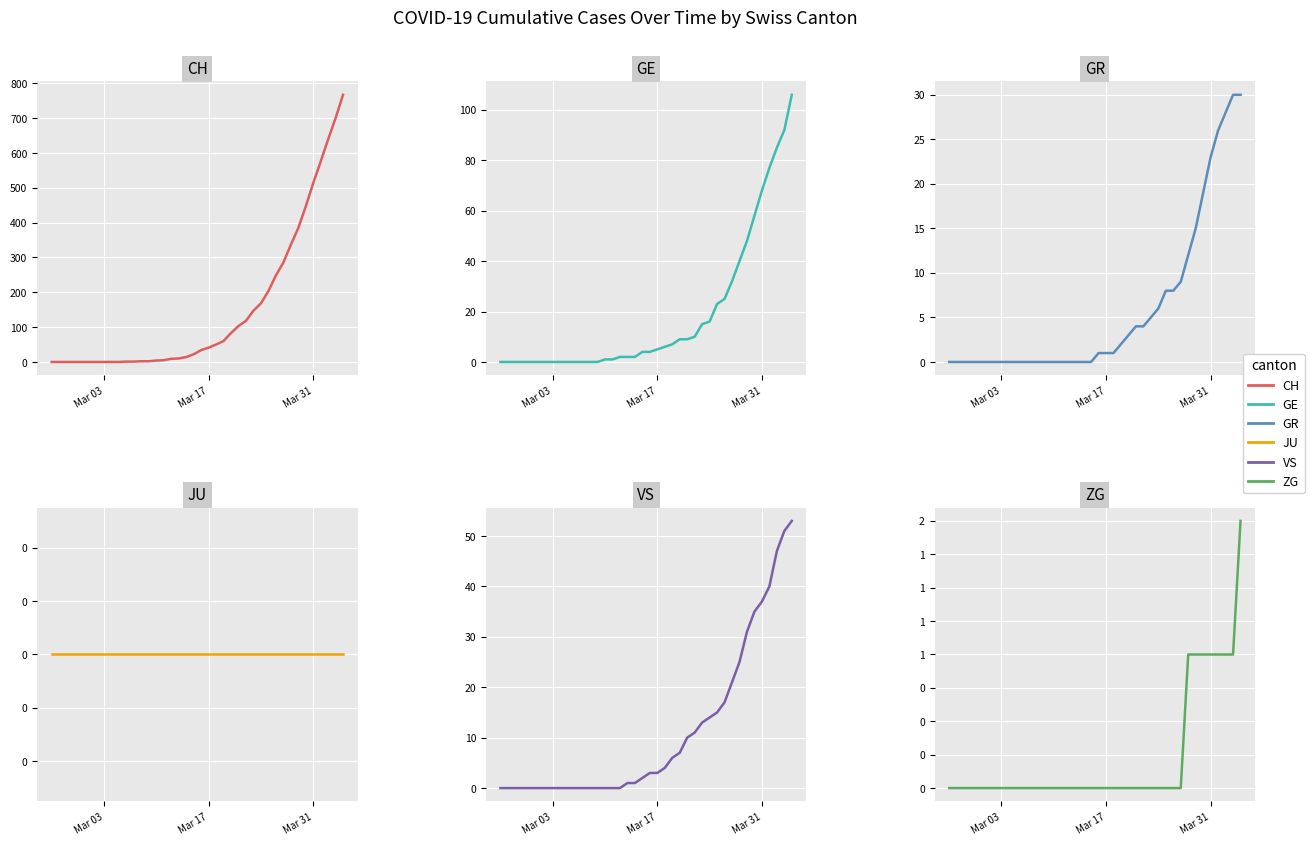

What are all the series names shown in the legend?

CH, GE, GR, JU, VS, ZG